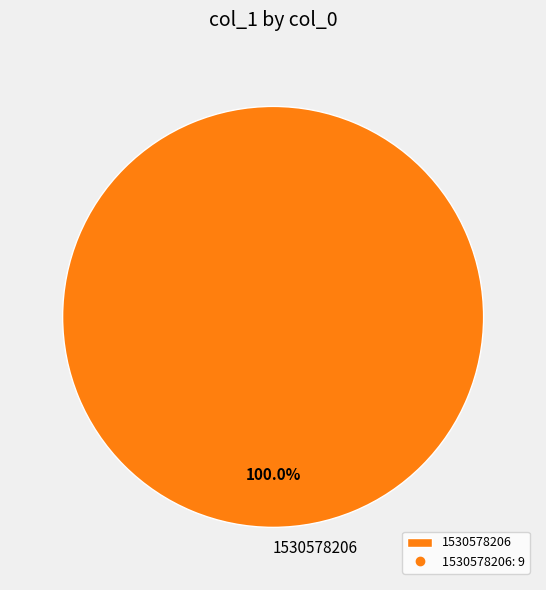

Is there any slice that represents more than half of the pie?

Yes